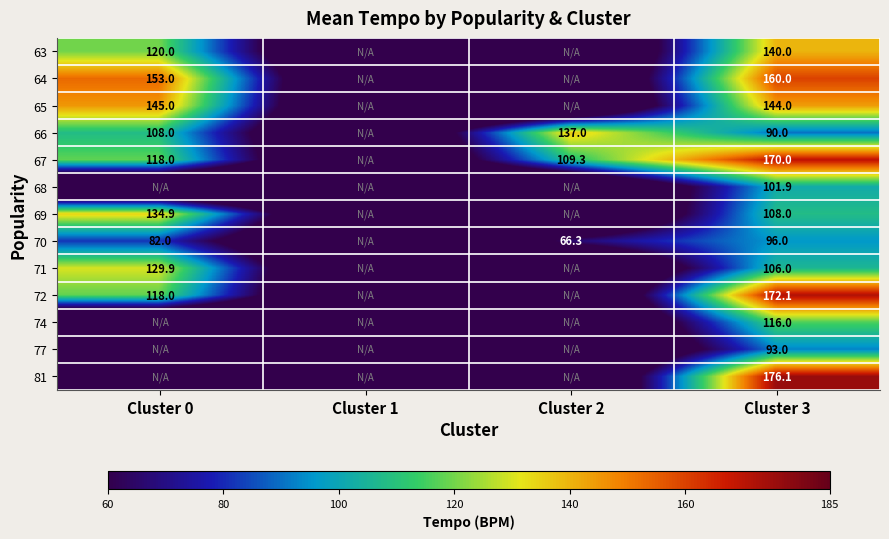

At Cluster 3, list the series in order from smallest to largest.

66, 77, 70, 68, 71, 69, 74, 63, 65, 64, 67, 72, 81